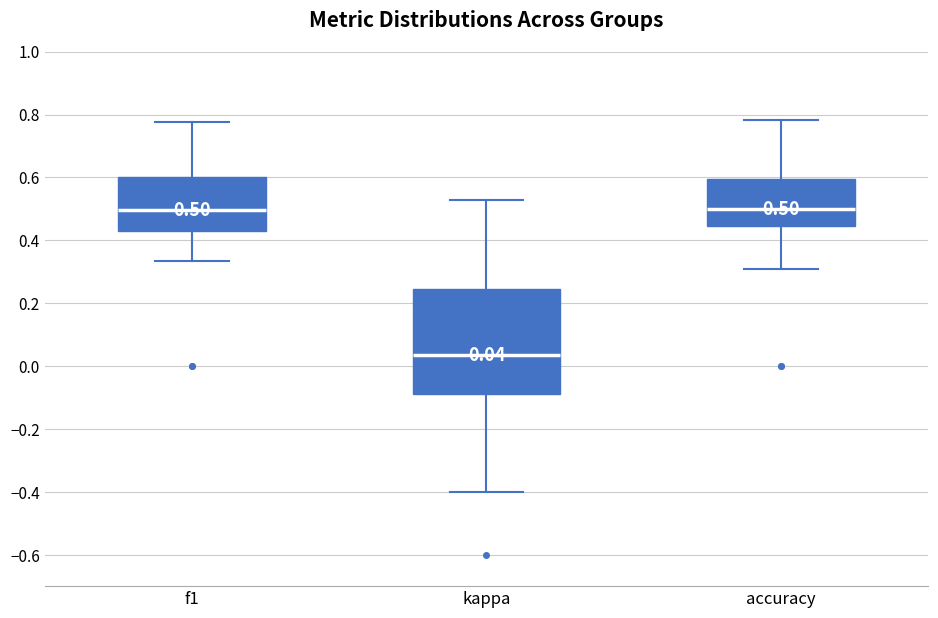

Which box is the tallest, from its lower edge to its upper edge?

kappa